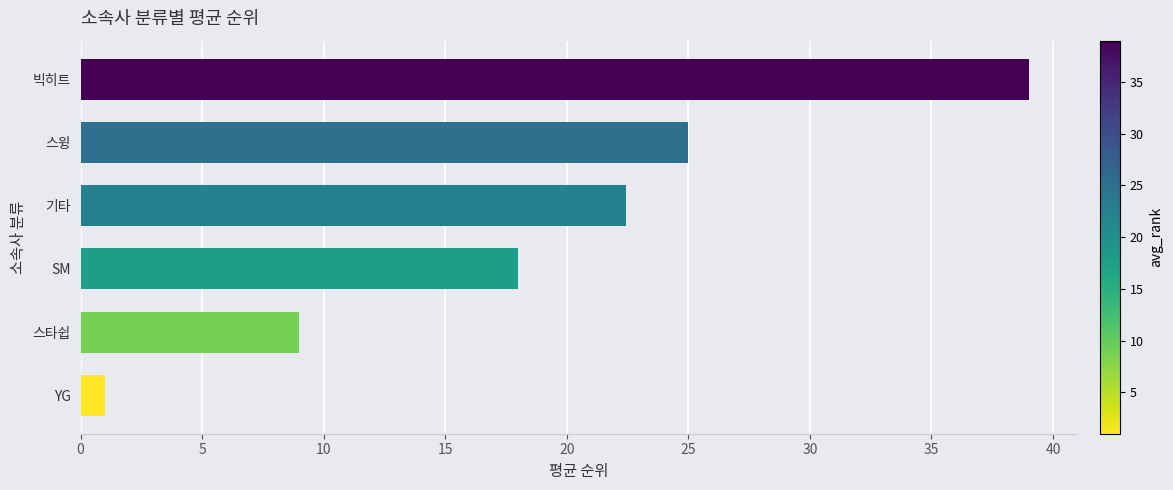

What is the change in value from 스타쉽 to 기타?

+13.4